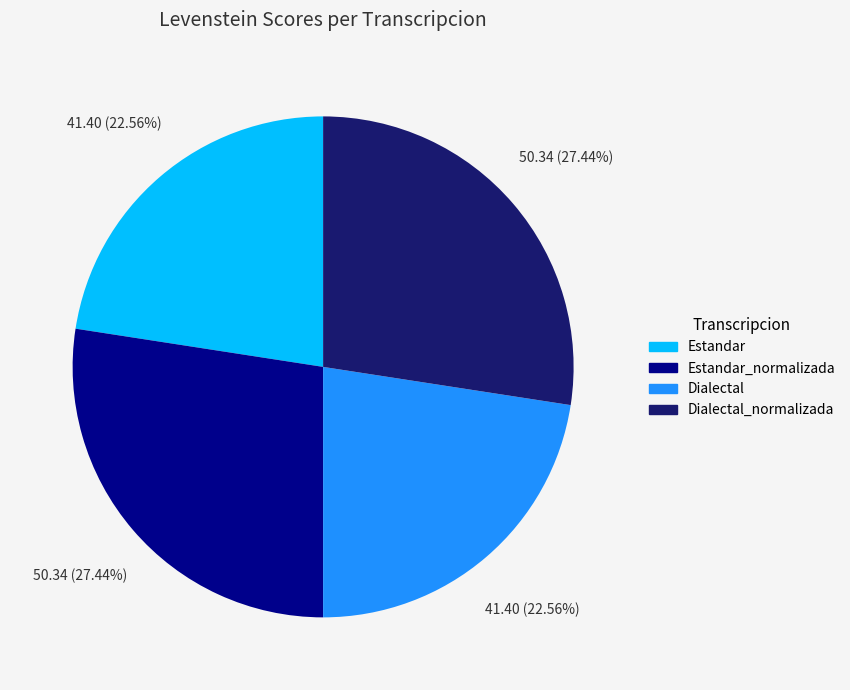

Is there a majority slice in this chart?

No